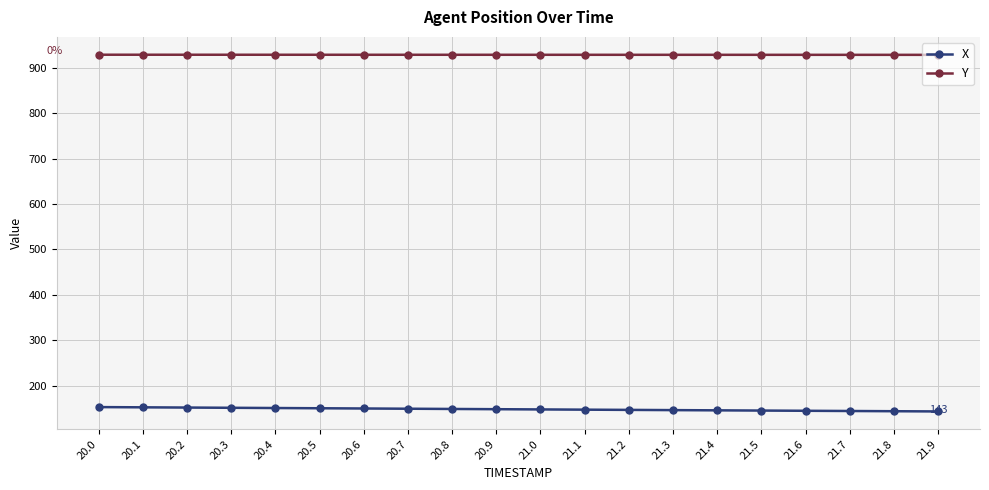

What is the difference between the highest and lowest values at 21.7?

784.6